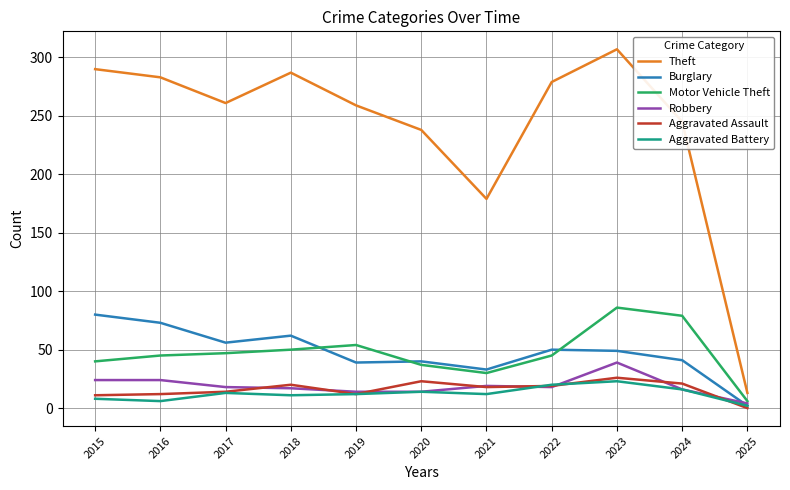

What is the difference between the Burglary values at 2017 and 2021?

23